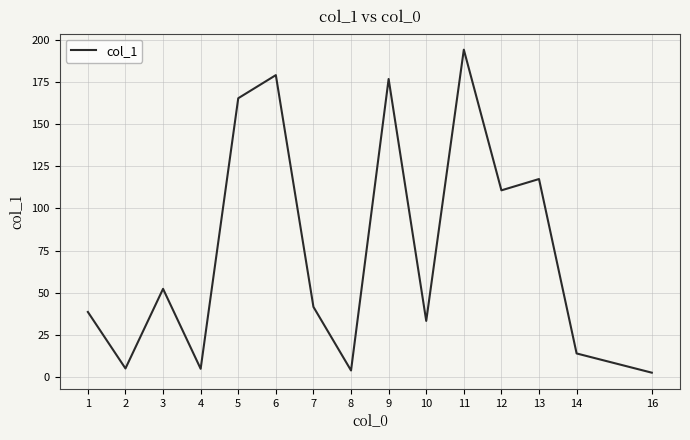

How many lines are shown in the chart?

1